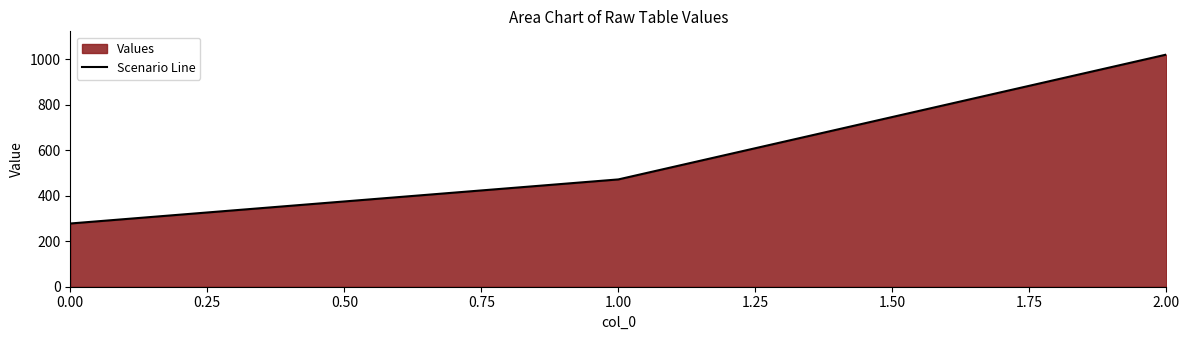

The value at 0.00 is 71.8. True or false?

False